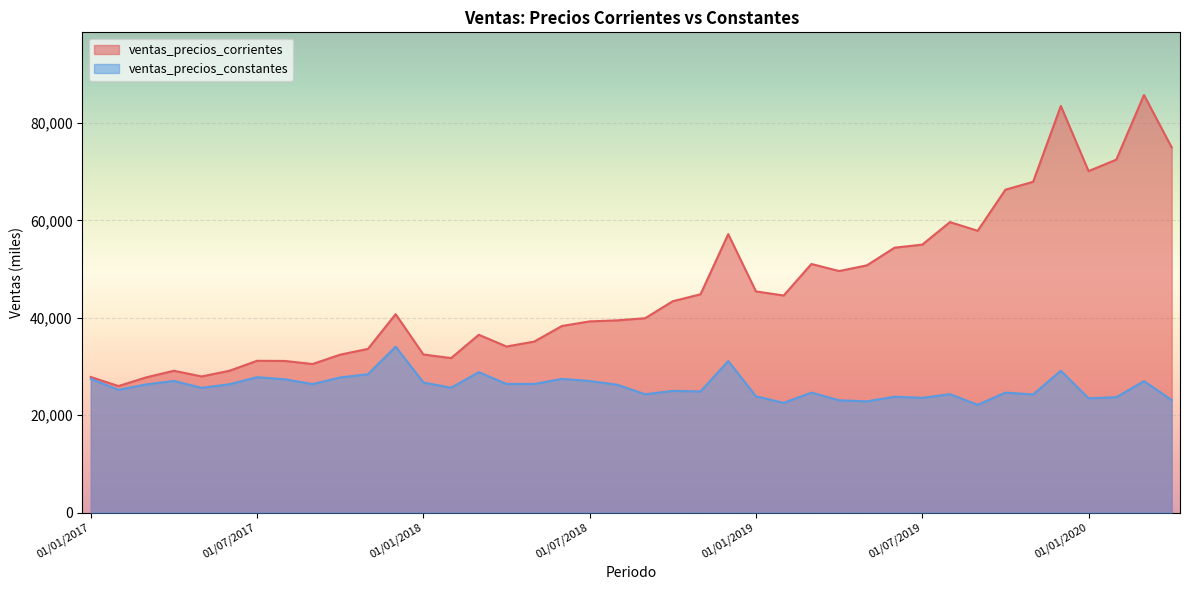

What is the difference between the maximum and minimum values in the ventas_precios_corrientes series?

59783.8